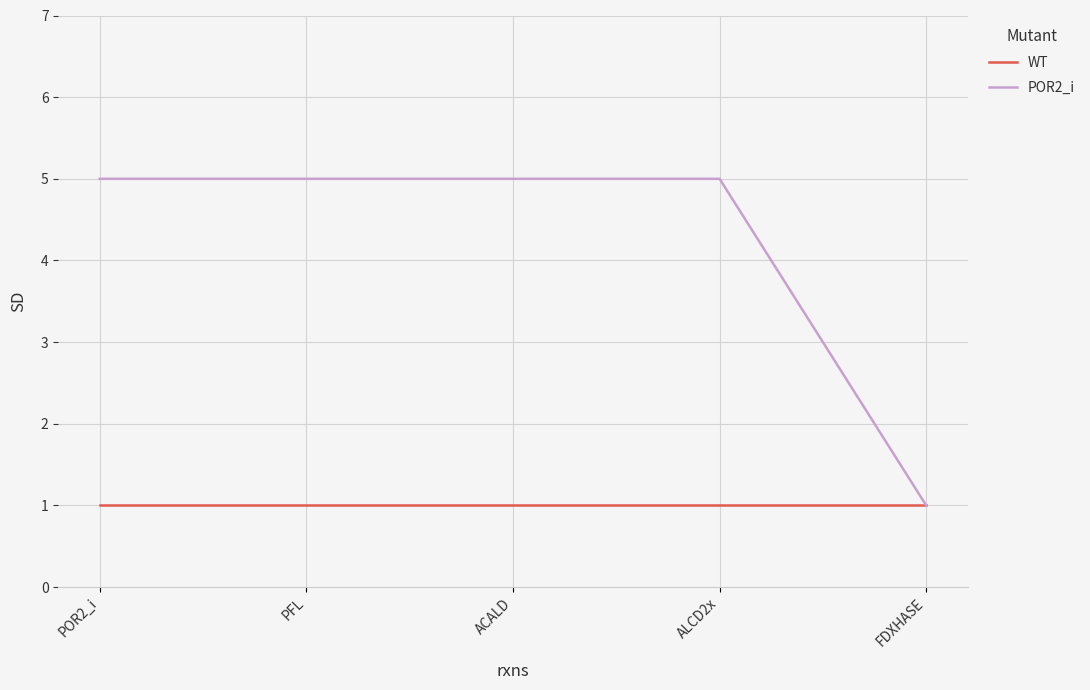

Reading right to left, what are all the values shown in this chart?

WT: FDXHASE=1	ALCD2x=1	ACALD=1	PFL=1	POR2_i=1
POR2_i: FDXHASE=1	ALCD2x=5	ACALD=5	PFL=5	POR2_i=5